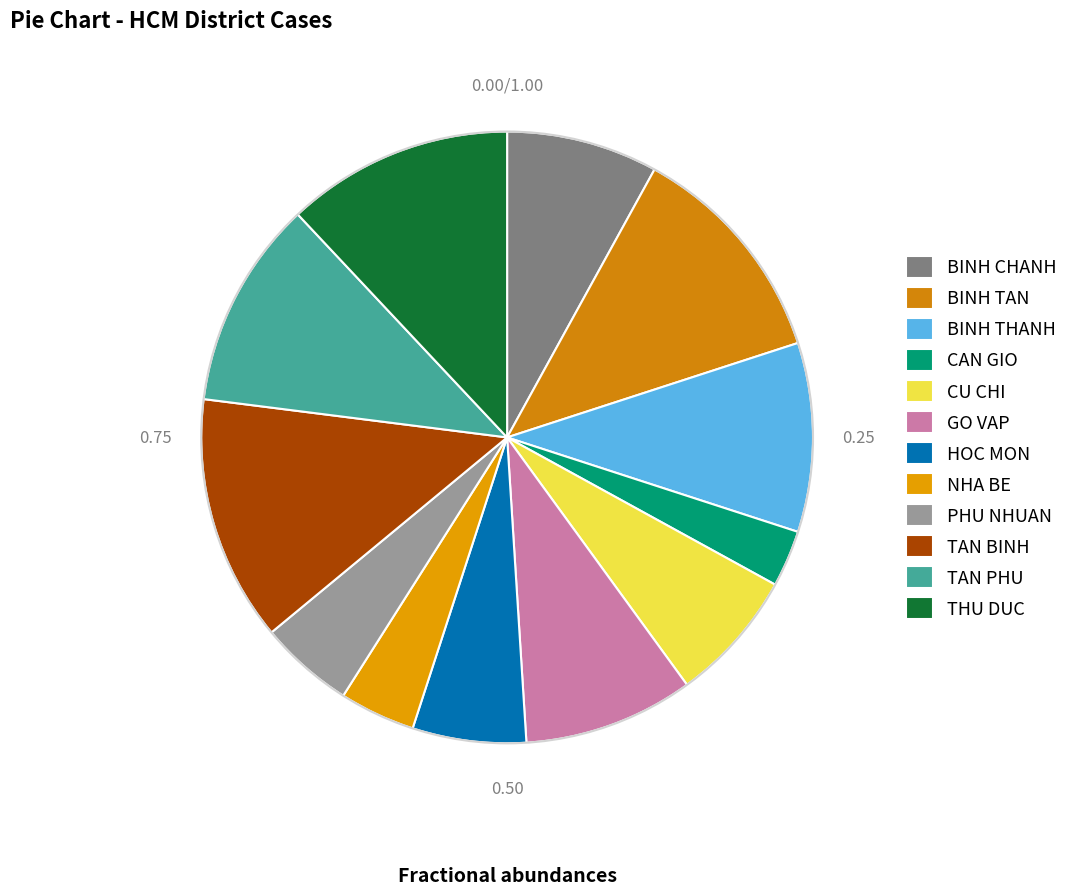

How many segments does this pie chart have?

12